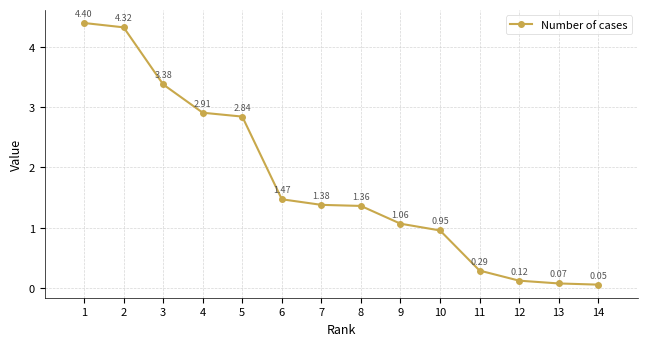

What is the maximum value shown in the chart?

4.4